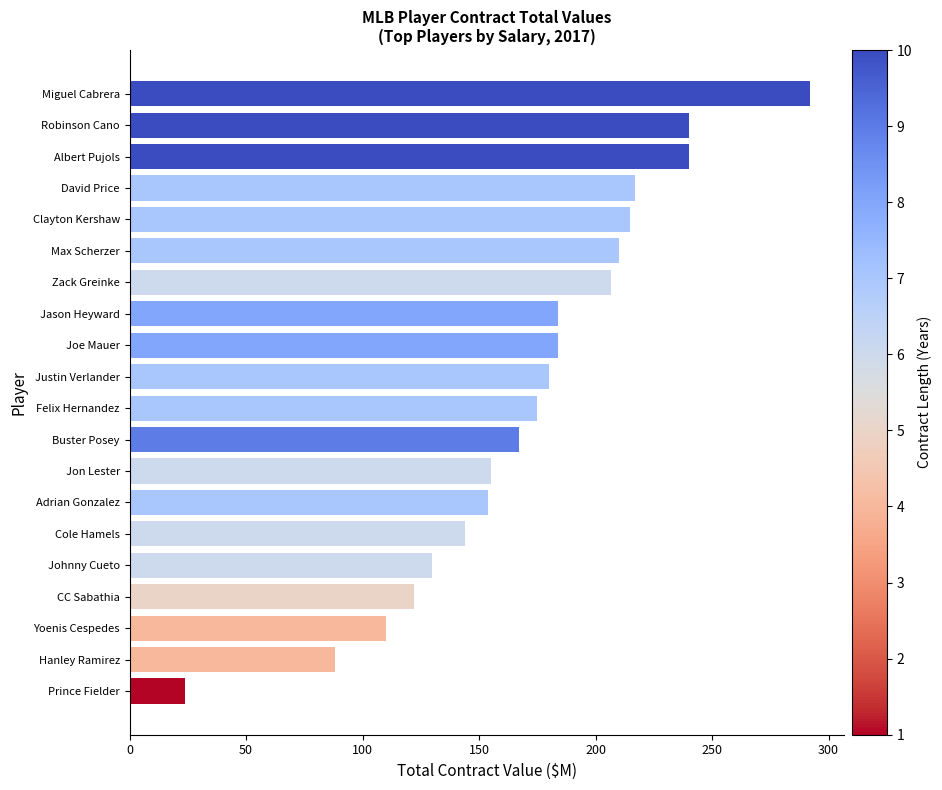

Approximately how many times larger is the value at Justin Verlander compared to Jon Lester?

1.2